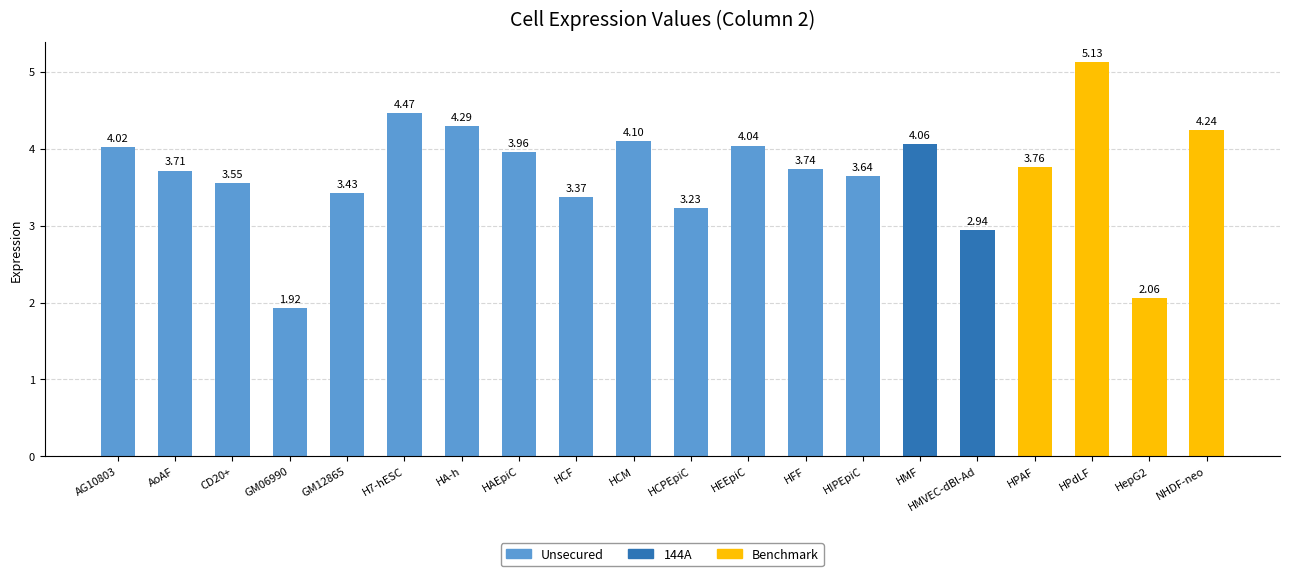

Where is the data nearest to the value 3?

HMVEC-dBl-Ad